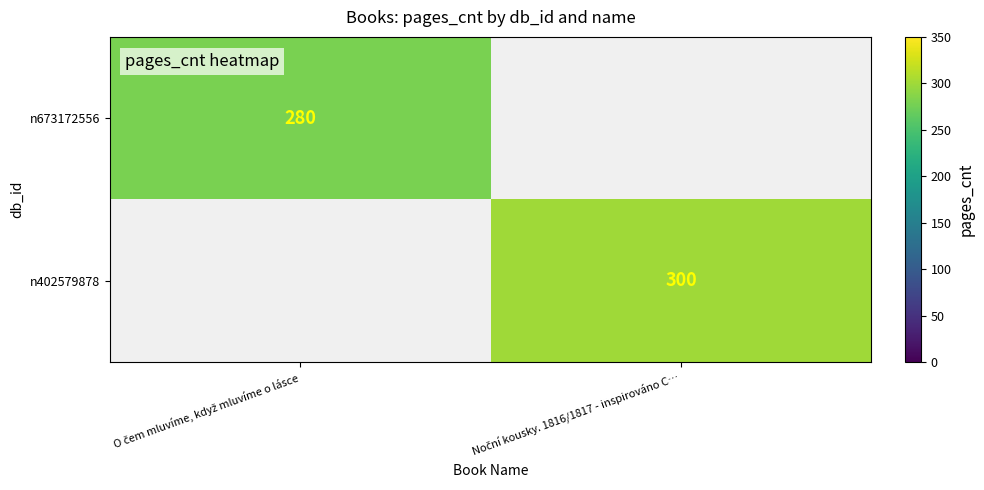

The value of n402579878 at Noční kousky. 1816/1817 - inspirováno C… is 113.7. True or false?

False